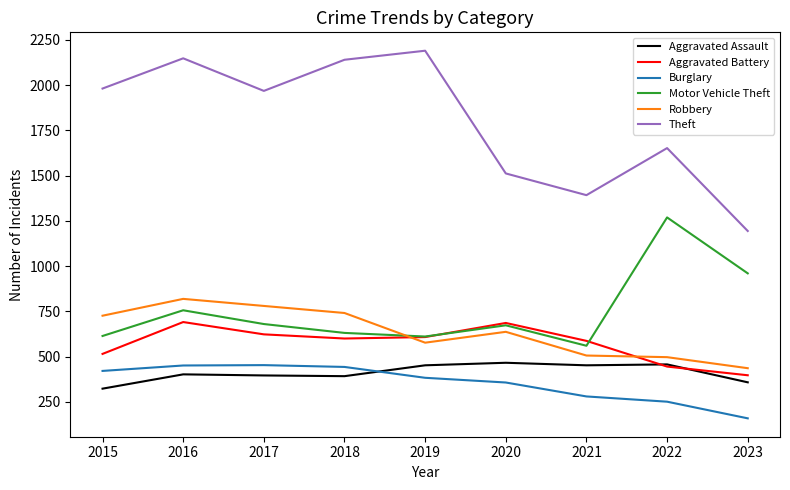

How many lines are shown in the chart?

6